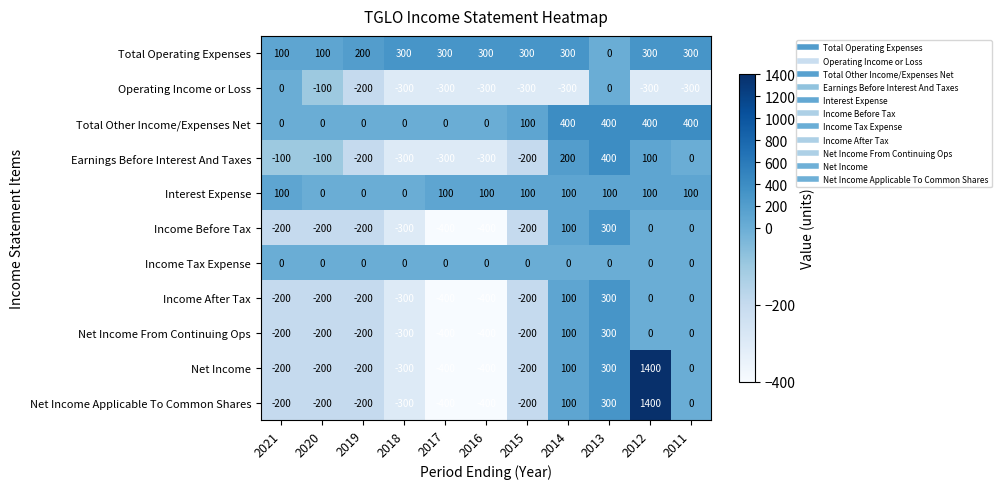

How many distinct data groups are displayed?

11